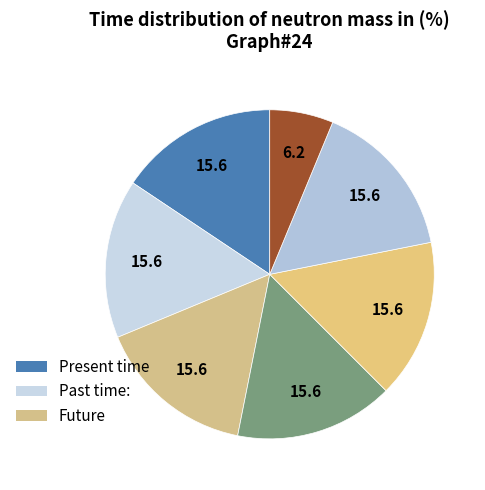

Which slice is the smallest?

Luck